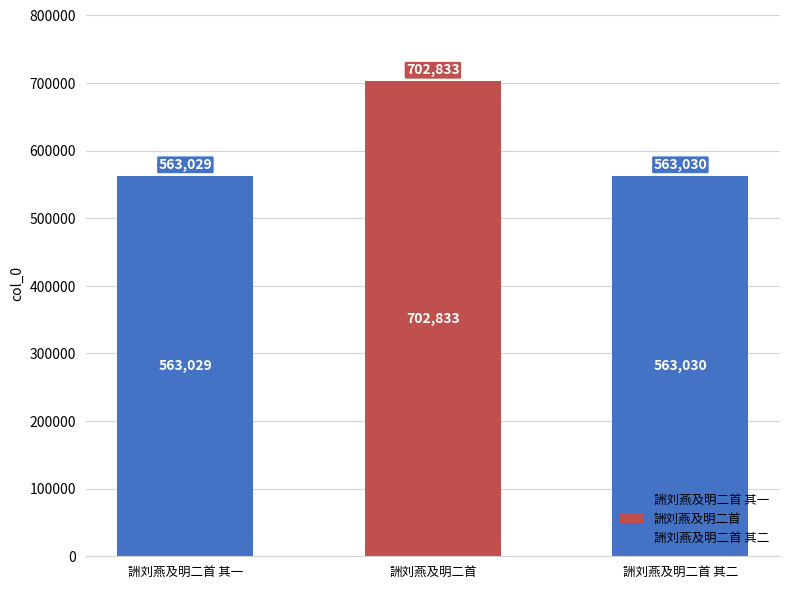

What is the value of the 3rd bar from the left?

563030